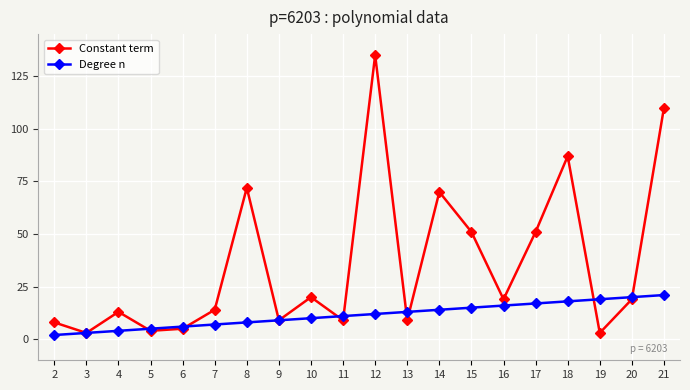

Reading right to left, what are all the values shown in this chart?

Constant term: 21=110	20=19	19=3	18=87	17=51	16=19	15=51	14=70	13=9	12=135	11=9	10=20	9=9	8=72	7=14	6=5	5=4	4=13	3=3	2=8
Degree n: 21=21	20=20	19=19	18=18	17=17	16=16	15=15	14=14	13=13	12=12	11=11	10=10	9=9	8=8	7=7	6=6	5=5	4=4	3=3	2=2